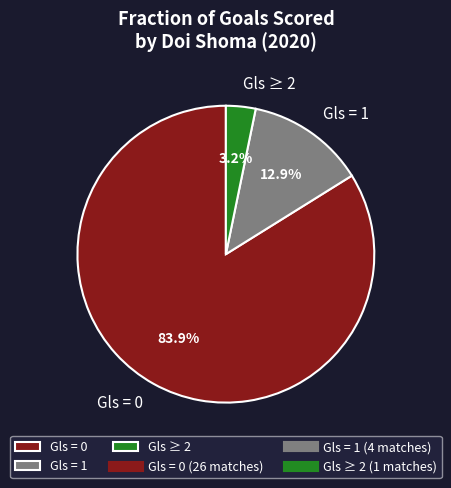

Rank the categories by value from highest to lowest.

Gls = 0, Gls = 1, Gls ≥ 2